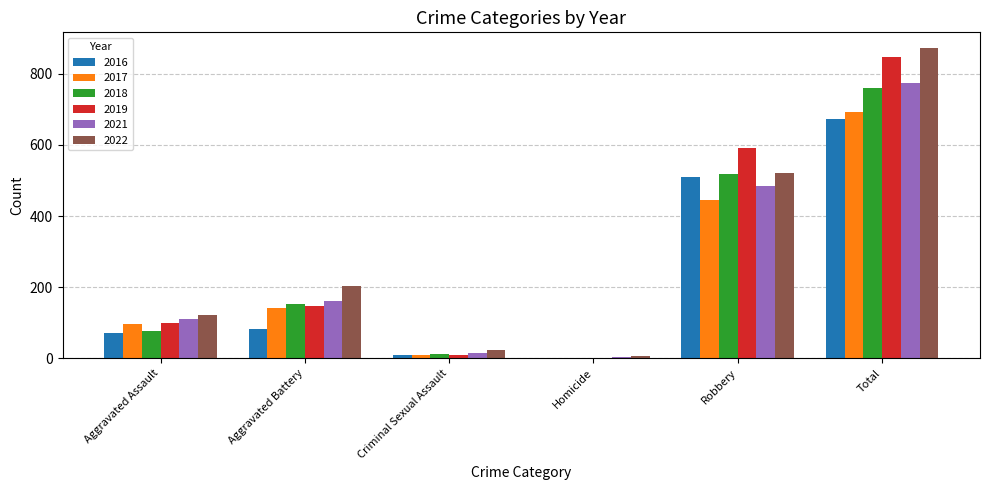

Where is 2018 nearest to the value 380?

Robbery